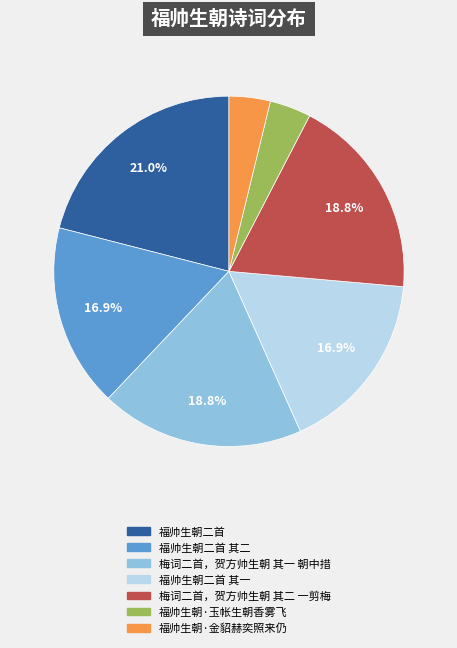

Between 梅词二首，贺方帅生朝 其二 一剪梅 and 福帅生朝二首 其二, which is larger?

梅词二首，贺方帅生朝 其二 一剪梅